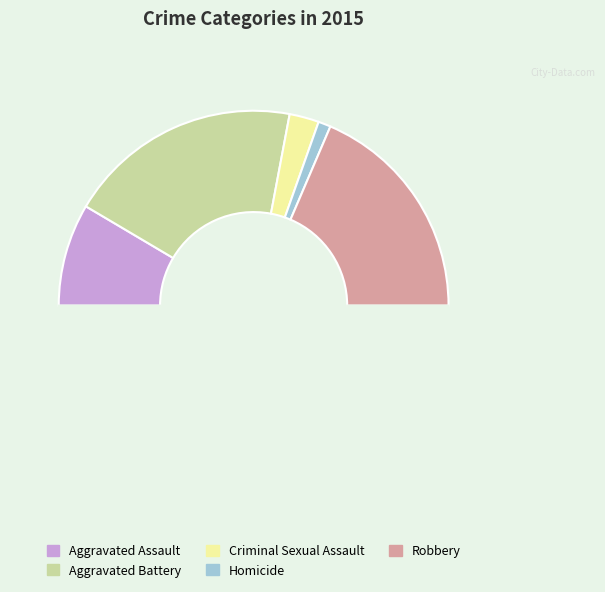

How many slices are in this pie chart?

6